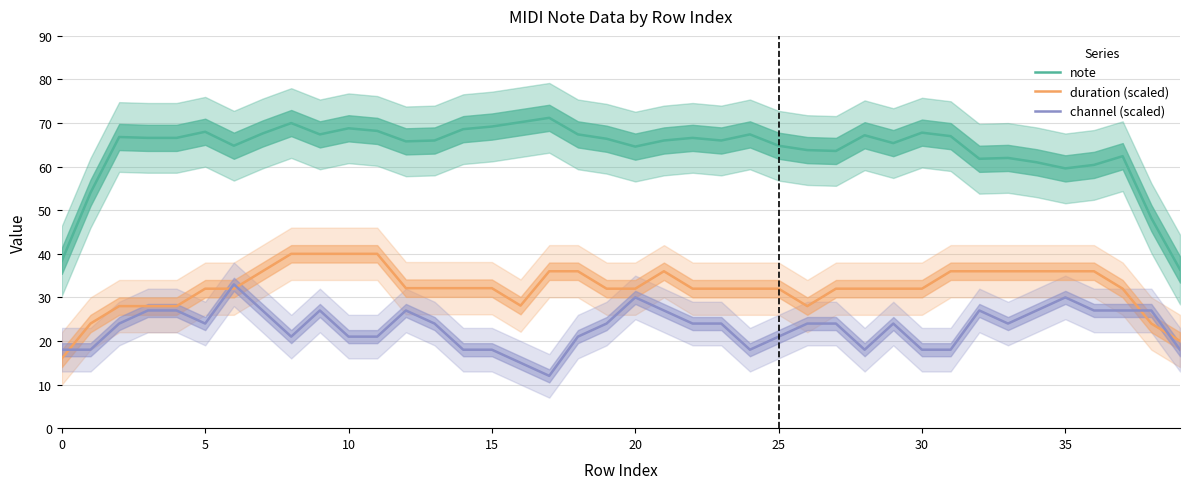

True or false: note and channel (scaled) cross at least once.

False